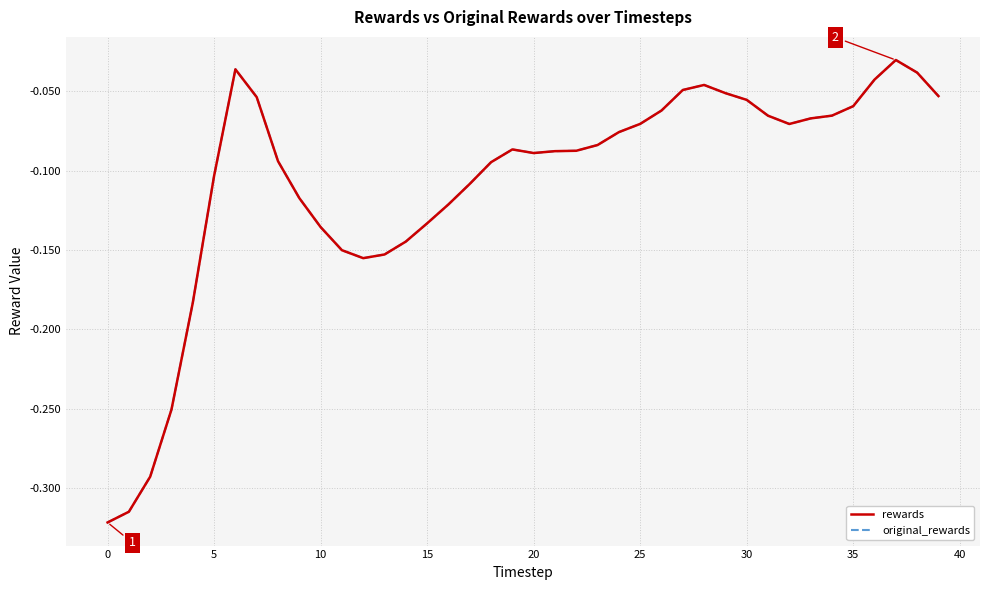

True or false: original_rewards has more than 1 interior local peaks.

True